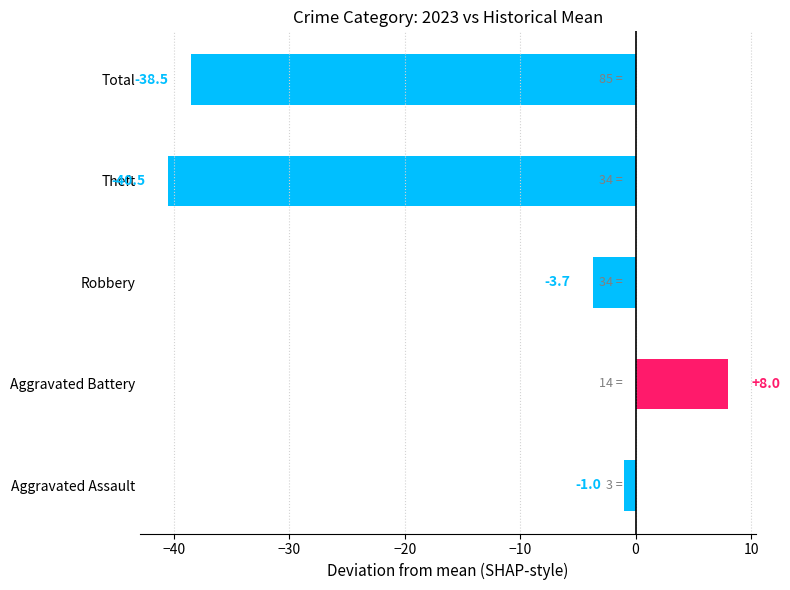

List the labels in order of value, smallest first.

Theft, Total, Robbery, Aggravated Assault, Aggravated Battery